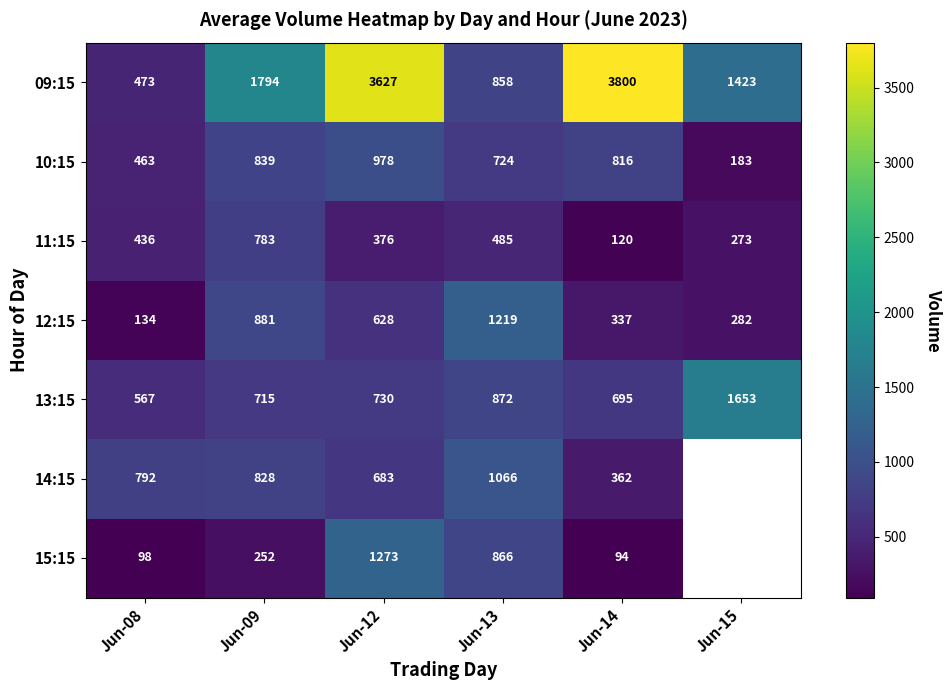

At how many categories does at least one series exceed 3128?

2